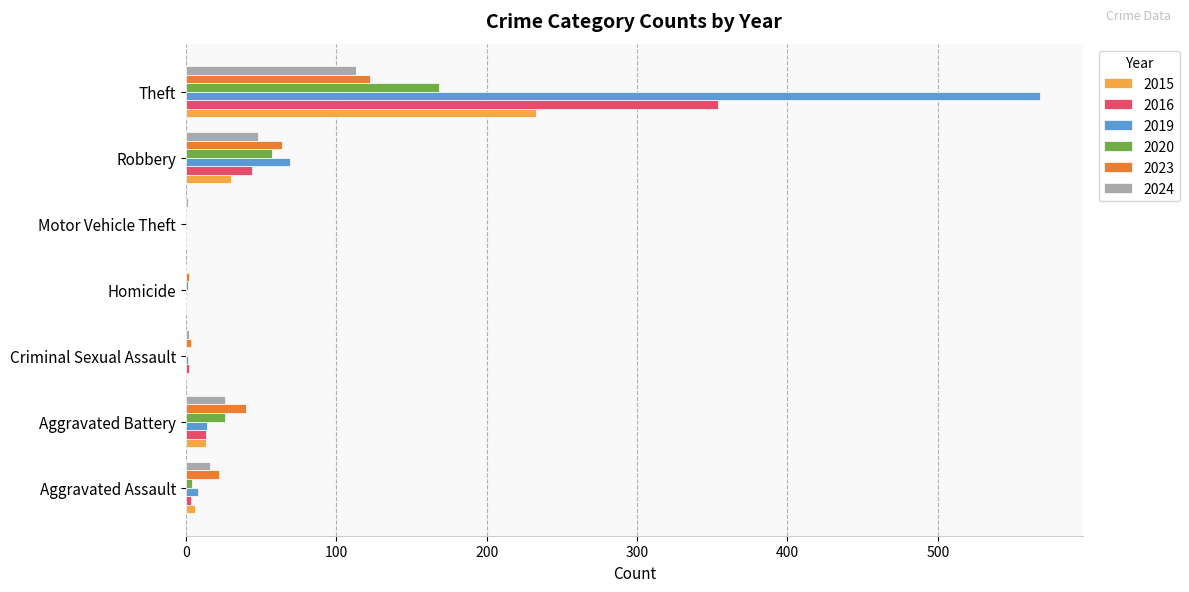

Is it true that 2015 equals 0 at Homicide?

True